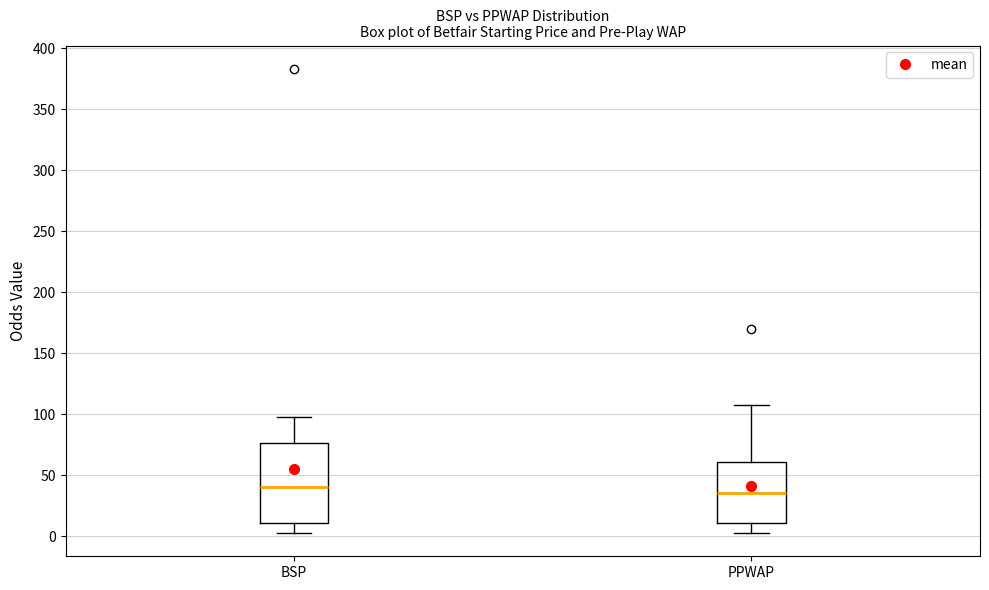

Where does the lower whisker of the box for PPWAP end on the y-axis? The values are not printed on the chart, so give them approximately, as read against the axis.

5